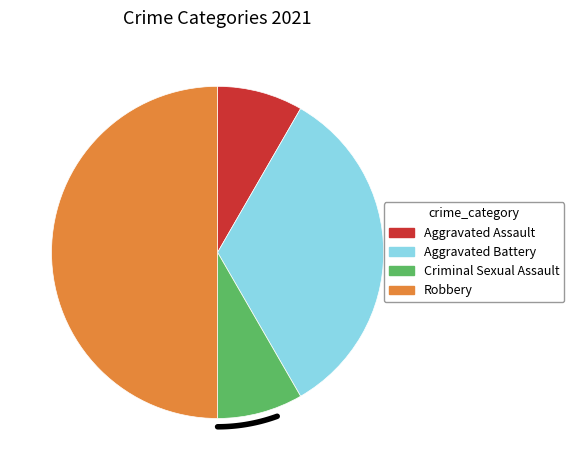

To the nearest percent, what portion does Aggravated Assault represent?

8%